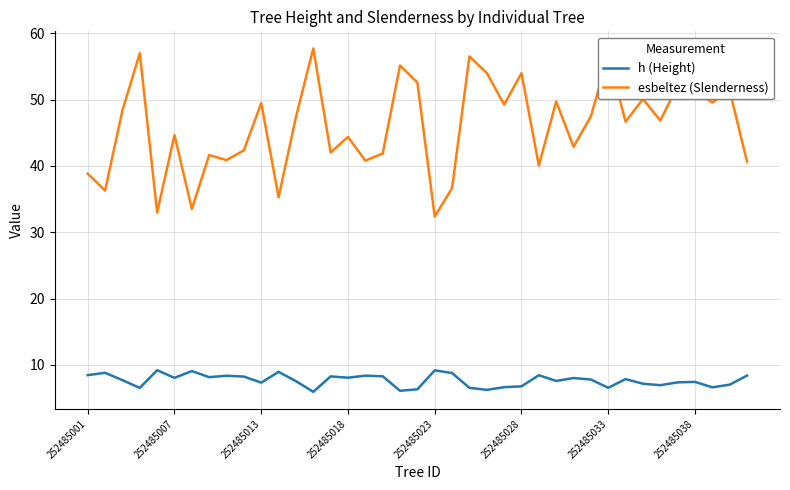

Which series has the largest total across all categories?

esbeltez (Slenderness)